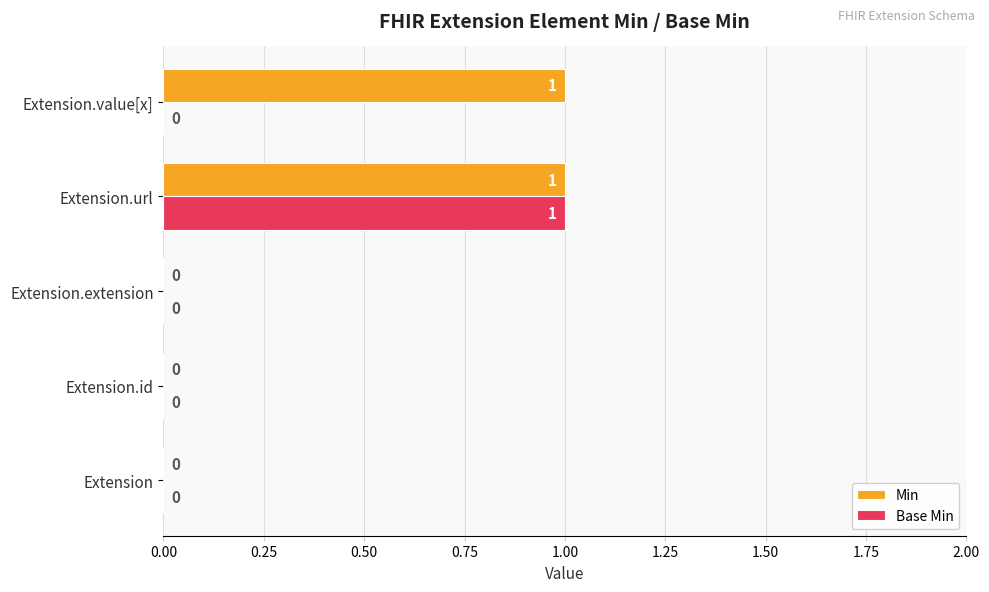

The Base Min series shows 0 at Extension.value[x]. True or false?

True